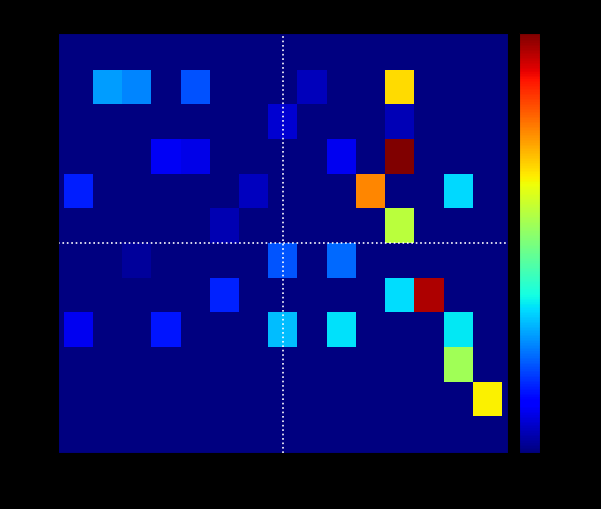

What is the maximum value shown in the chart?

1.5